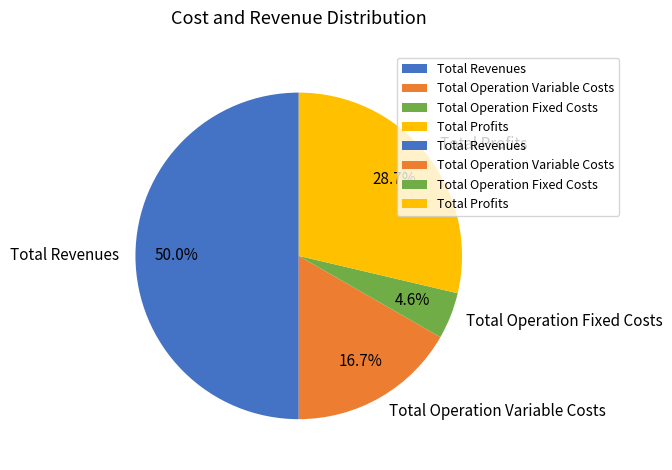

Is Total Operation Variable Costs the majority of the pie?

No